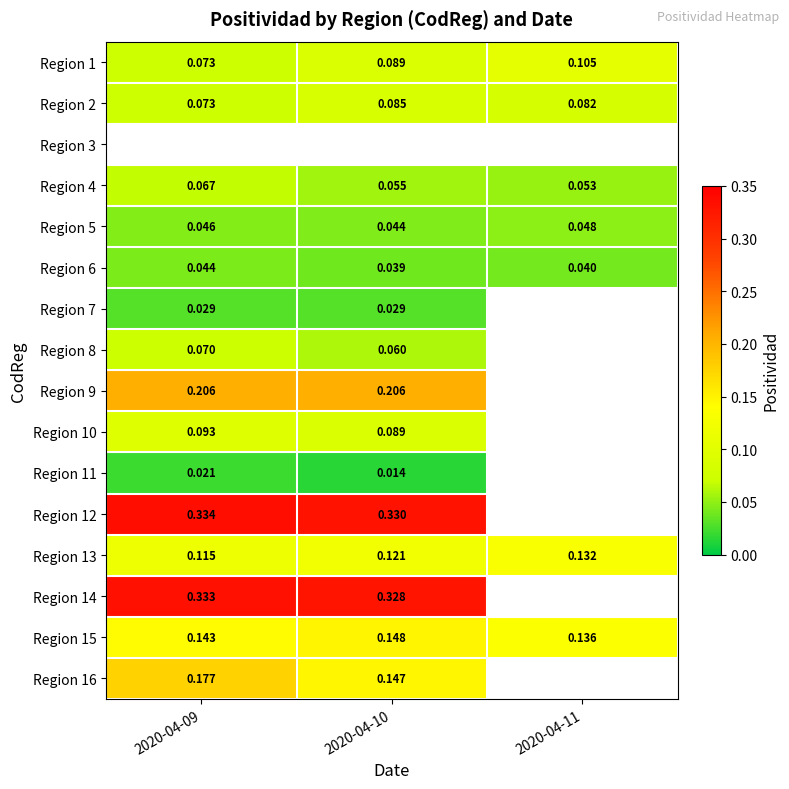

Is the value of Region 11 at 2020-04-10 greater than the value of Region 9 at 2020-04-10?

No